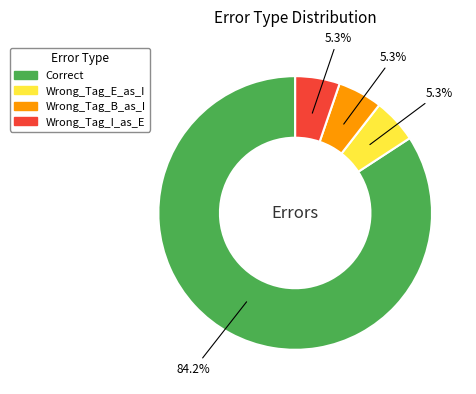

Combined, do Wrong_Tag_E_as_I and Wrong_Tag_B_as_I account for over 50%?

No